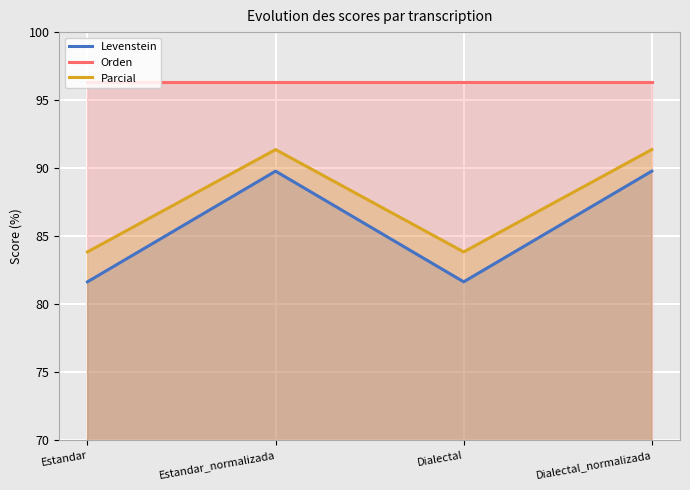

What is the value of the Orden point at the 2nd from the left?

96.3